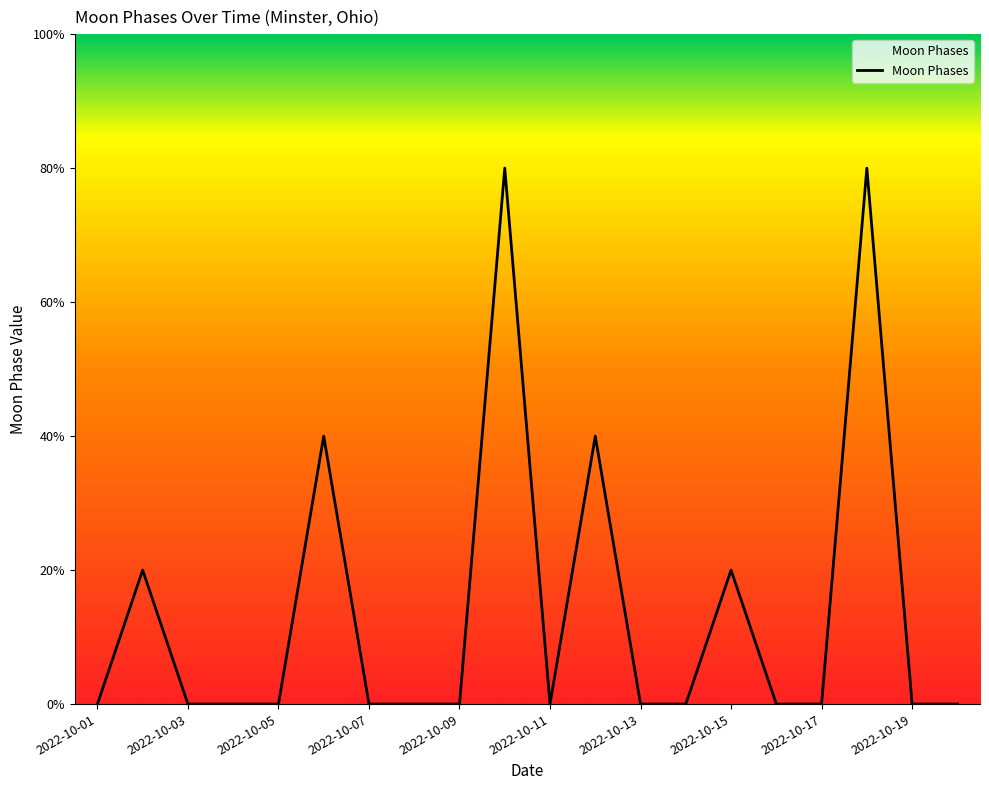

Reading left to right, transcribe all the data shown in this chart.

2022-10-01=0	2022-10-02=2	2022-10-03=0	2022-10-04=0	2022-10-05=0	2022-10-06=4	2022-10-07=0	2022-10-08=0	2022-10-09=0	2022-10-10=8	2022-10-11=0	2022-10-12=4	2022-10-13=0	2022-10-14=0	2022-10-15=2	2022-10-16=0	2022-10-17=0	2022-10-18=8	2022-10-19=0	2022-10-20=0